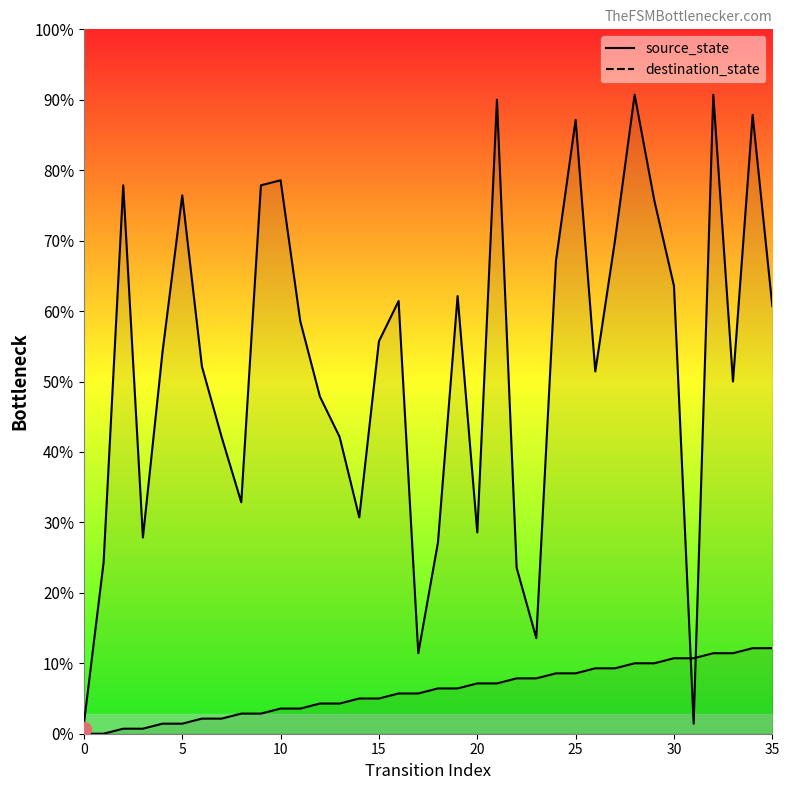

Rank the series at 20 from lowest to highest value.

source_state, destination_state